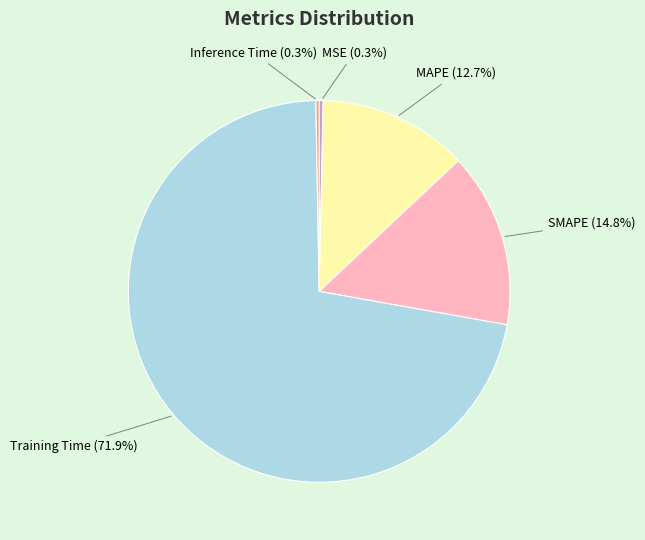

Which category has the biggest portion of the pie?

Training Time